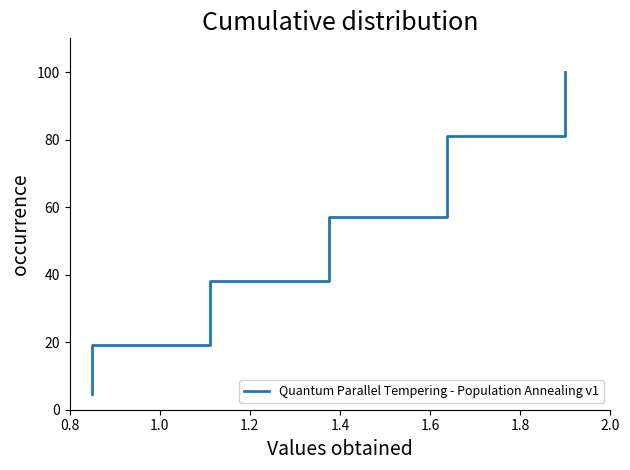

How many lines are shown in the chart?

1